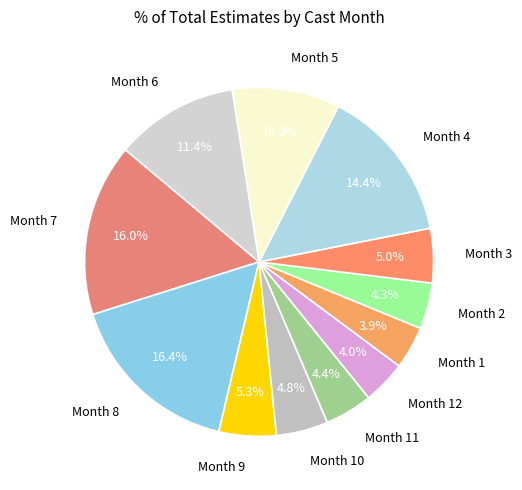

Is there a majority slice in this chart?

No